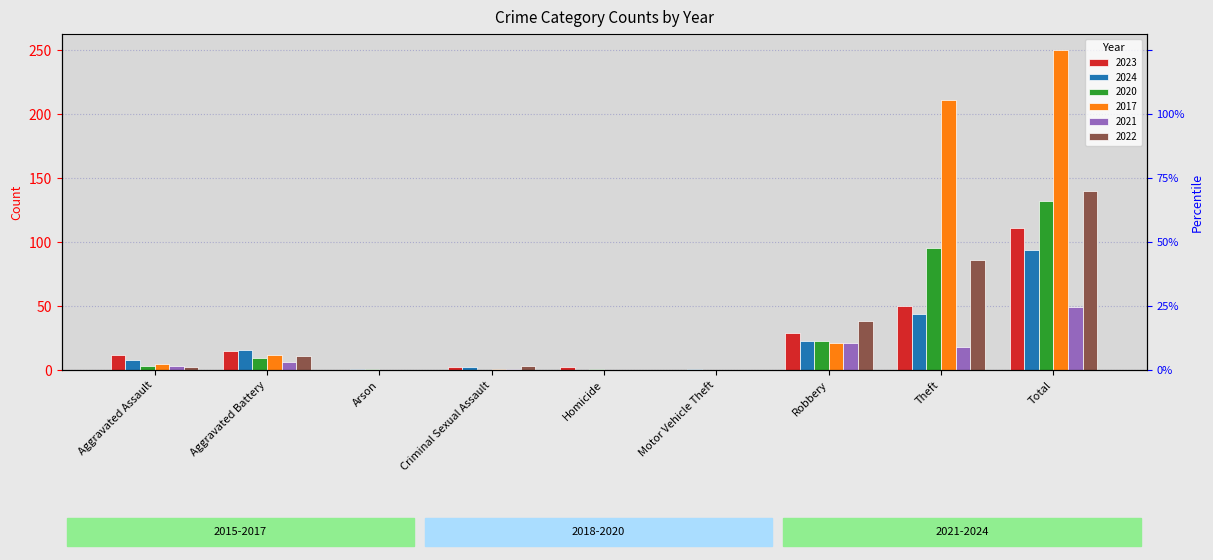

Between Aggravated Battery and Arson, which series saw the biggest shift?

2023